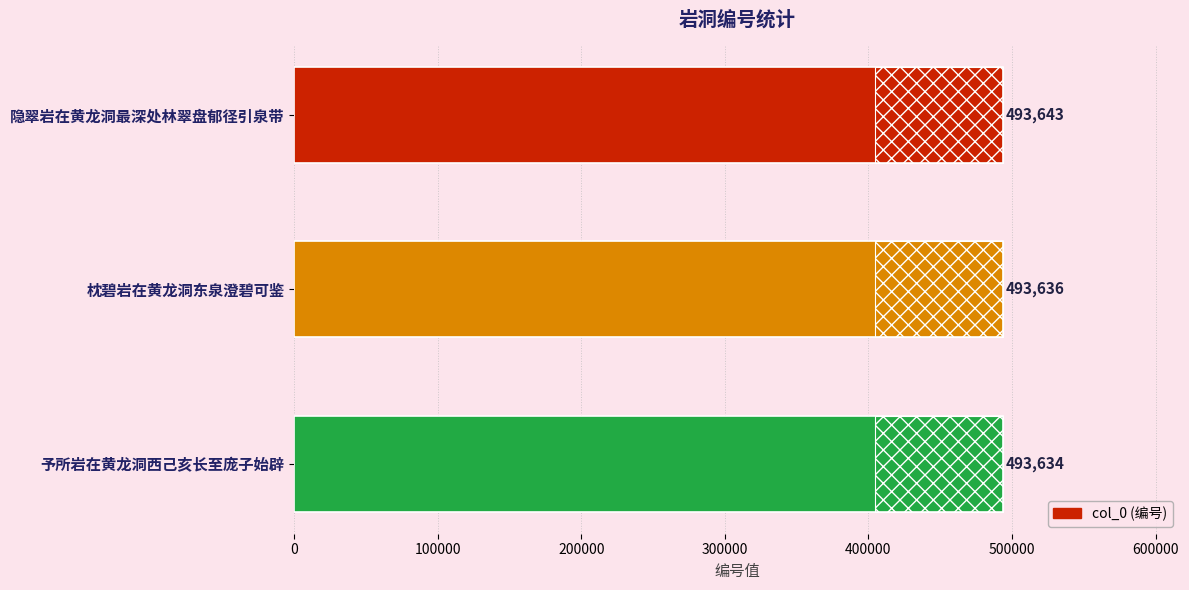

True or false: the data shows 493643 at 隐翠岩在黄龙洞最深处林翠盘郁径引泉带.

True